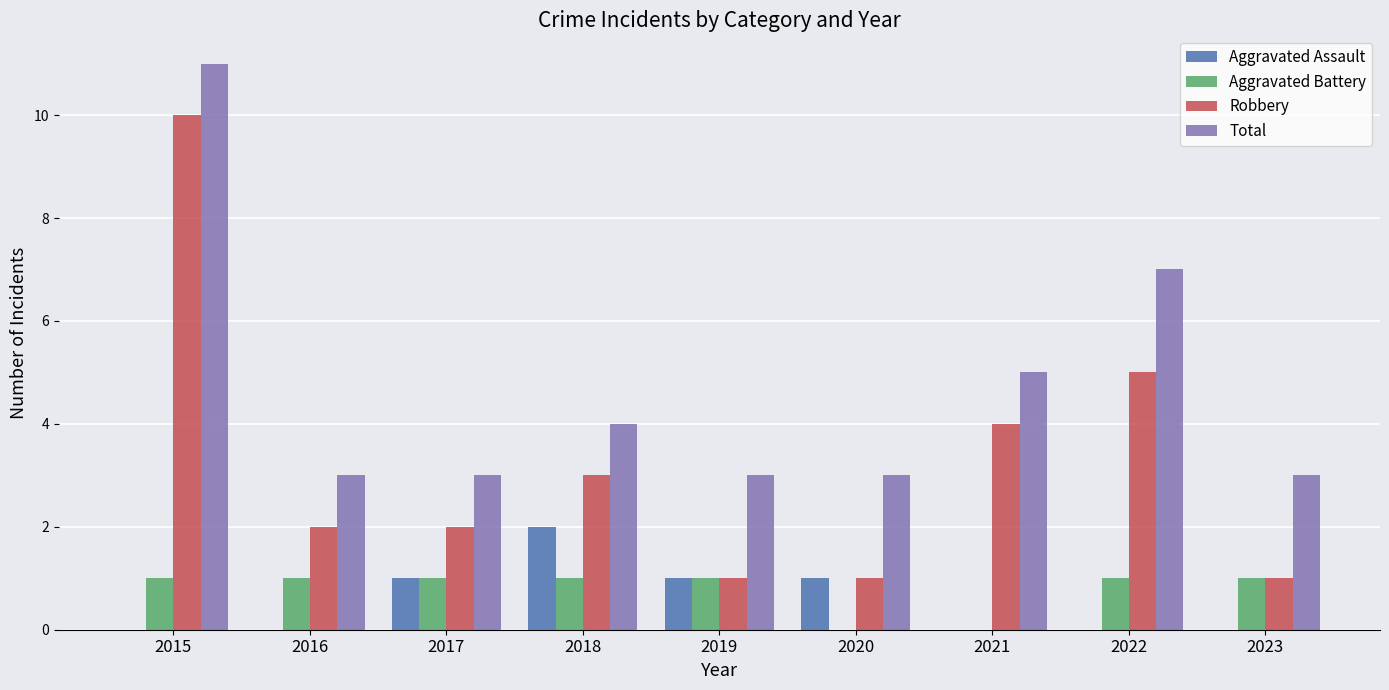

What value does the Total series have at 2018?

4